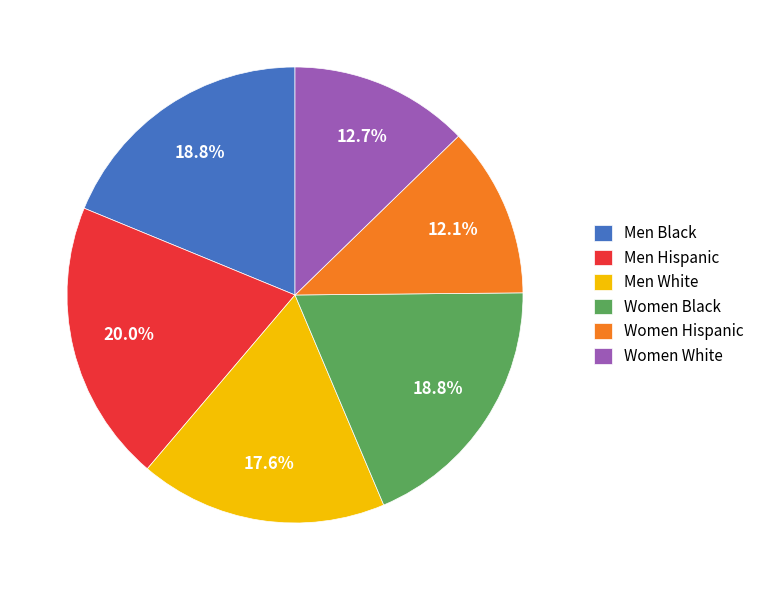

Approximately how many times larger is the value at Men Hispanic compared to Women Black?

1.1